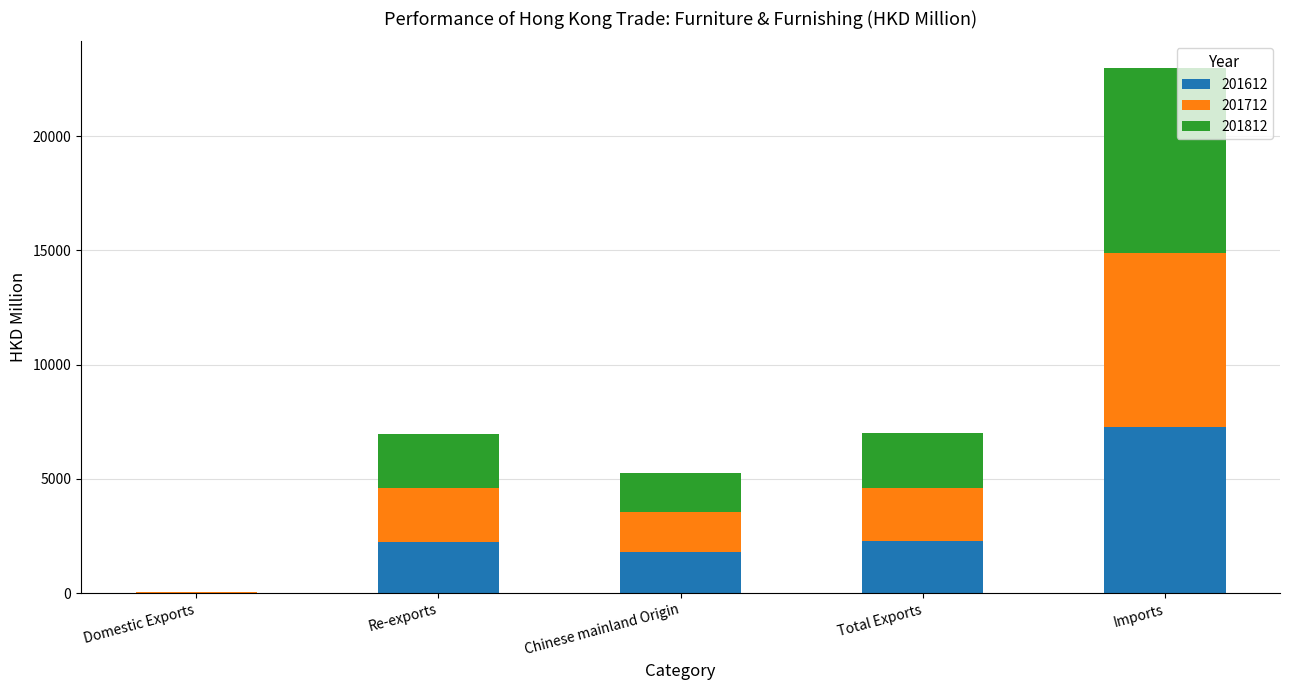

What is the total value across all series at Re-exports?

6962.0